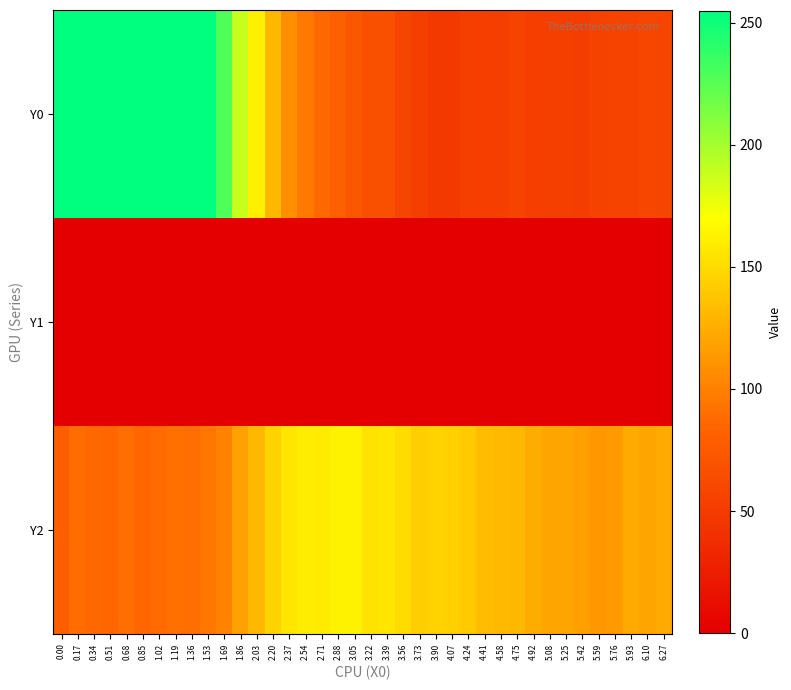

Between 6.10 and 5.76, which is larger?

6.10